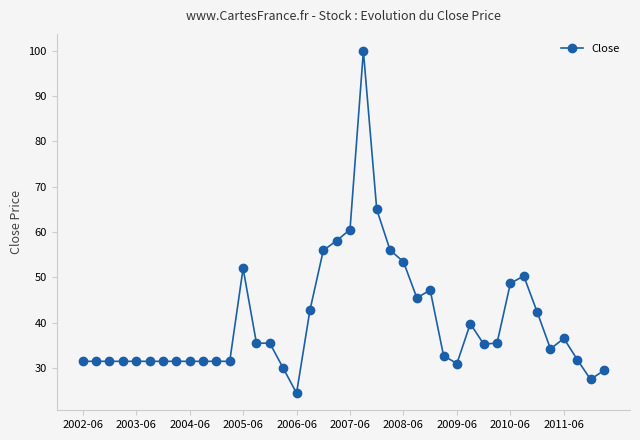

What is the maximum value shown in the chart?

100.0